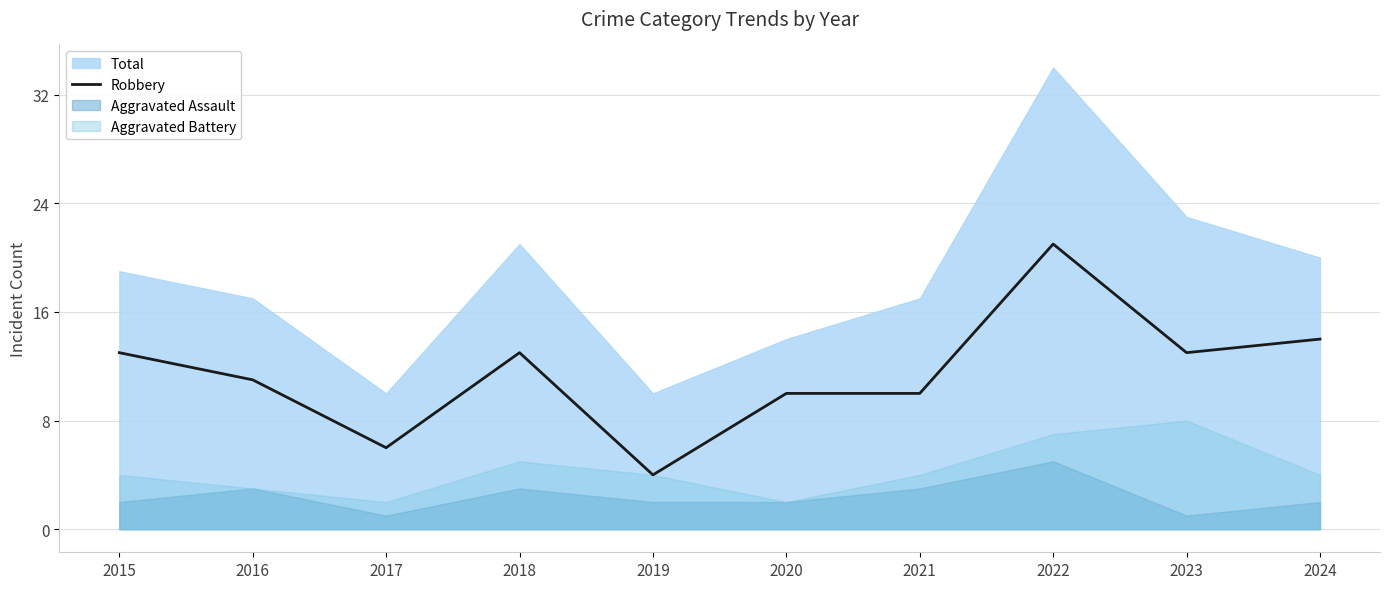

At which category does the data reach its first local peak?

2018